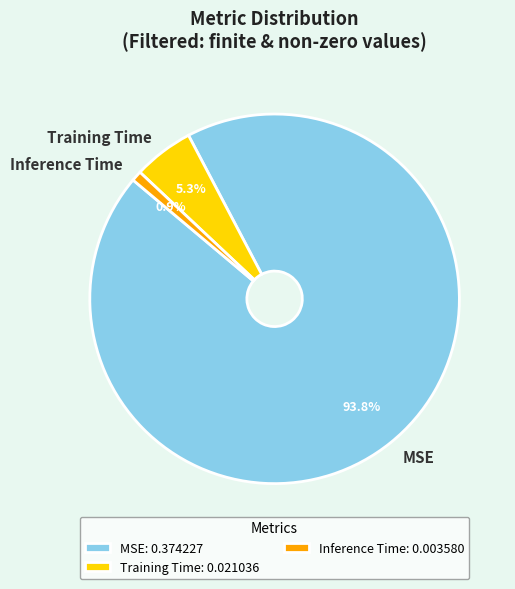

Does Inference Time represent more than half of the total?

No